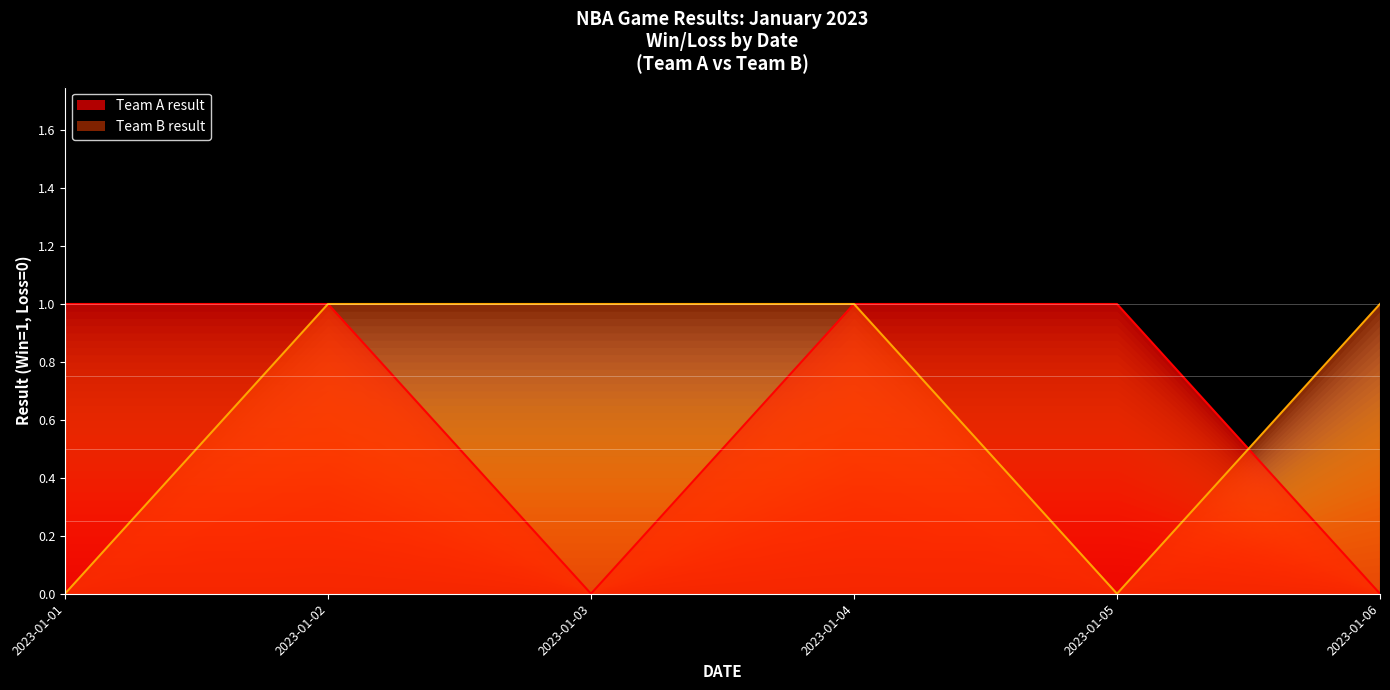

What is the difference between the Team B result values at 2023-01-05 and 2023-01-03?

1